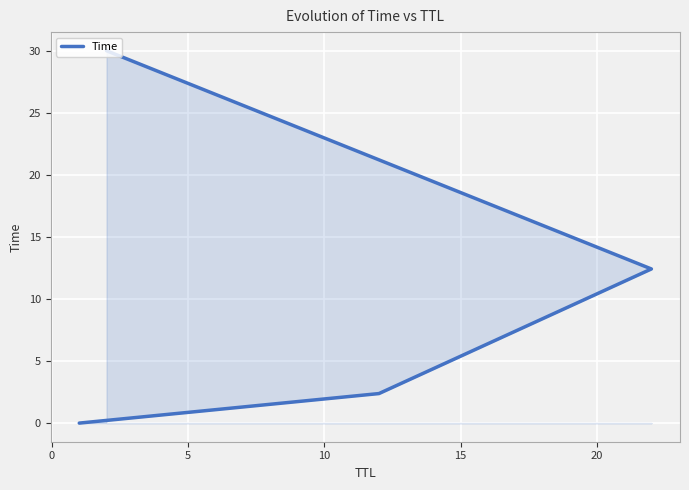

Reading left to right, list all the values displayed in this chart.

0.0	2.4	12.4	30.0